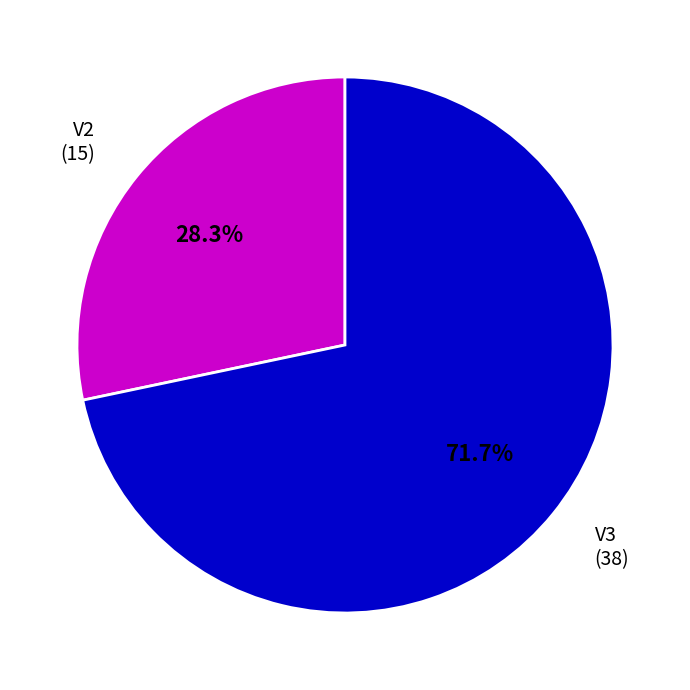

True or false: V2 accounts for 28% of the total.

True